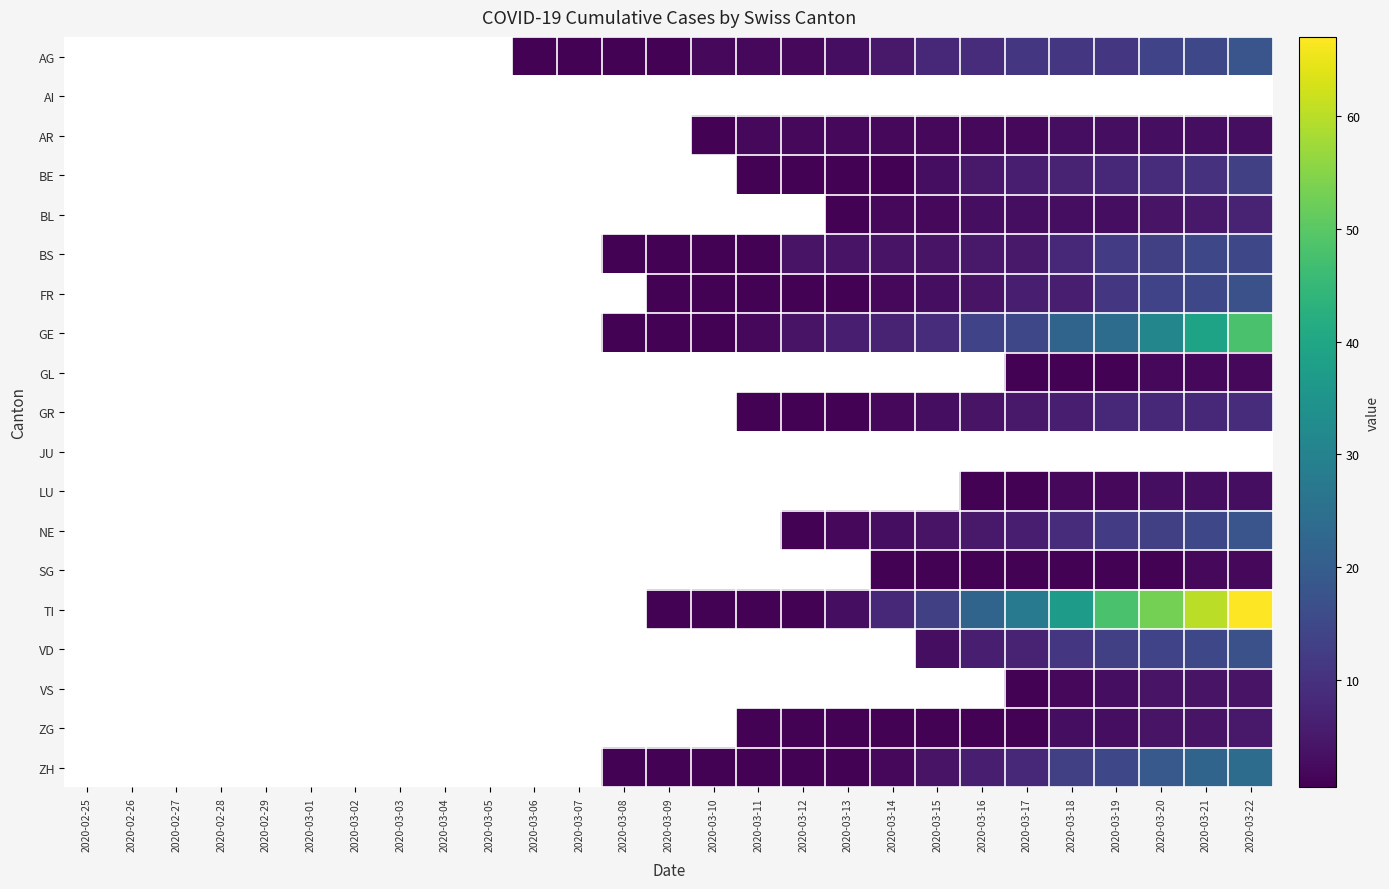

Which series has the largest total across all categories?

TI